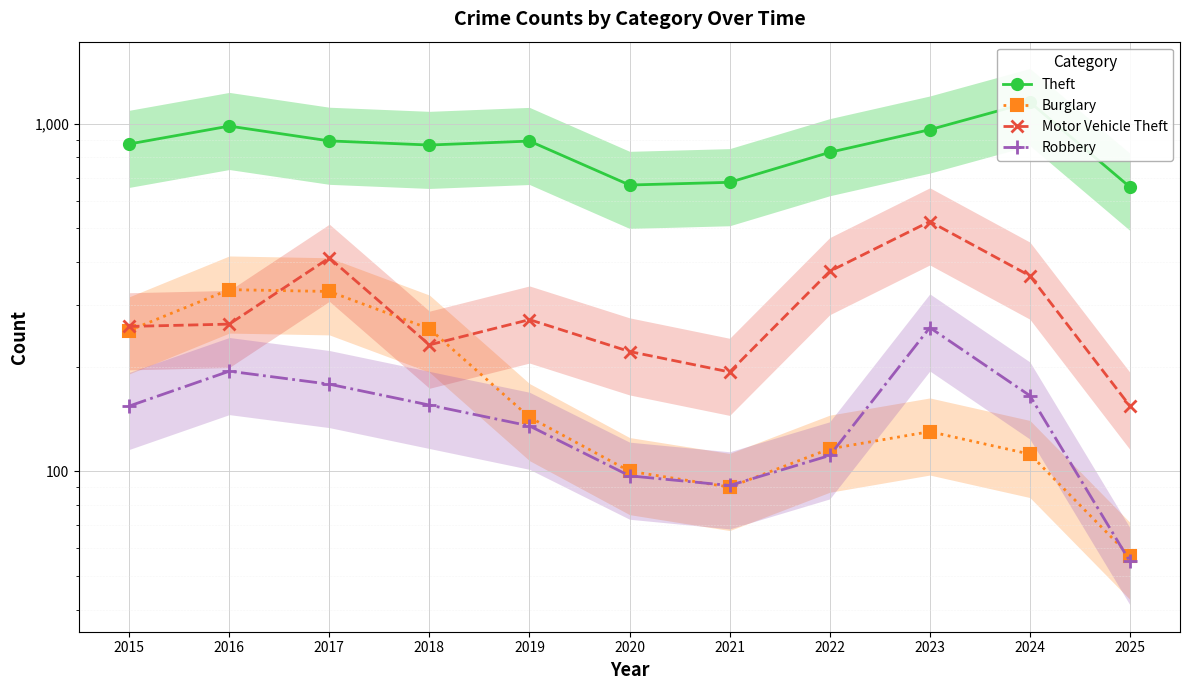

Reading left to right, what are all the values shown in this chart?

Theft: 874	984	892	868	891	666	678	827	961	1153	657
Burglary: 254	333	329	257	143	100	90	116	130	112	57
Motor Vehicle Theft: 261	265	411	231	273	221	193	376	523	365	154
Robbery: 154	194	178	155	135	97	91	111	259	165	55